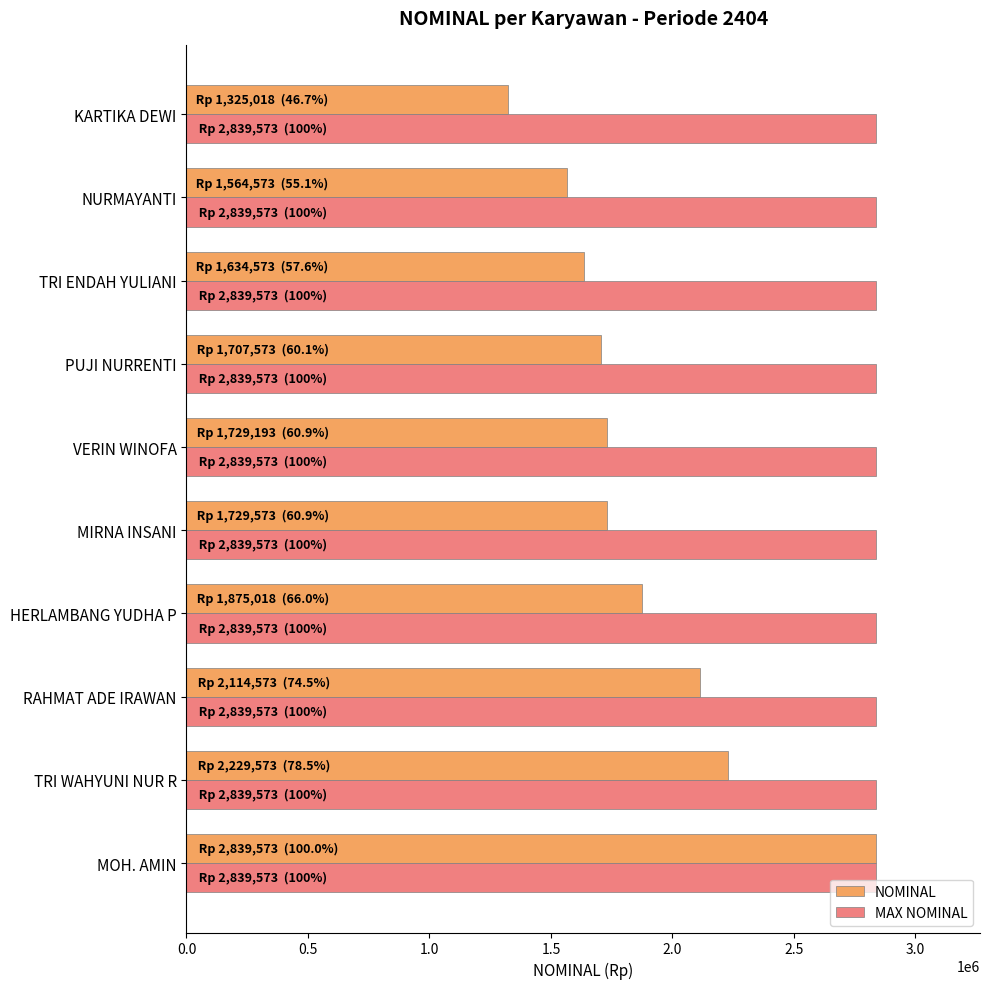

The MAX NOMINAL series shows 1945853 at TRI WAHYUNI NUR R. True or false?

False